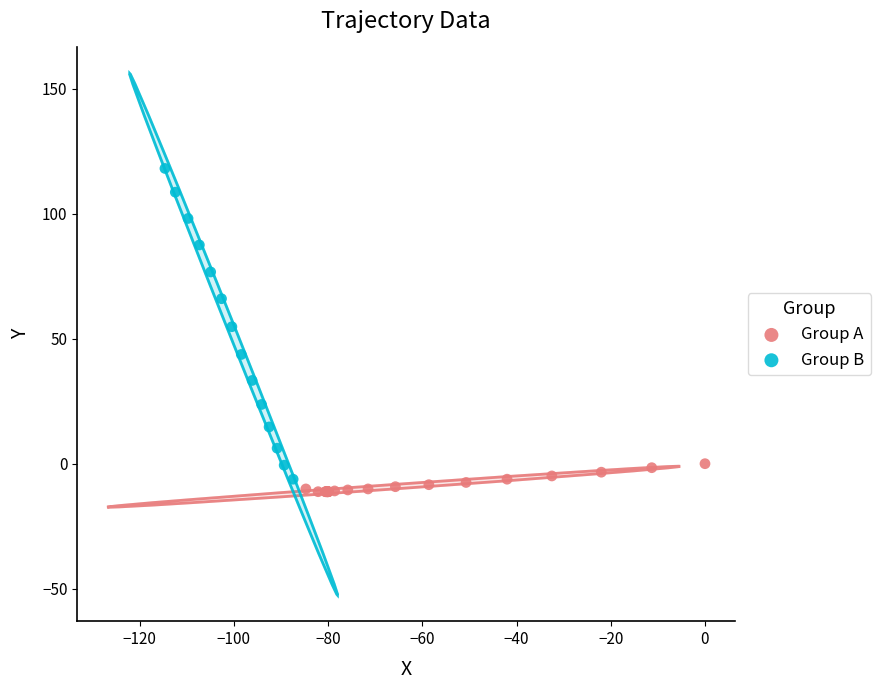

Which series contains the highest Y value?

Group B